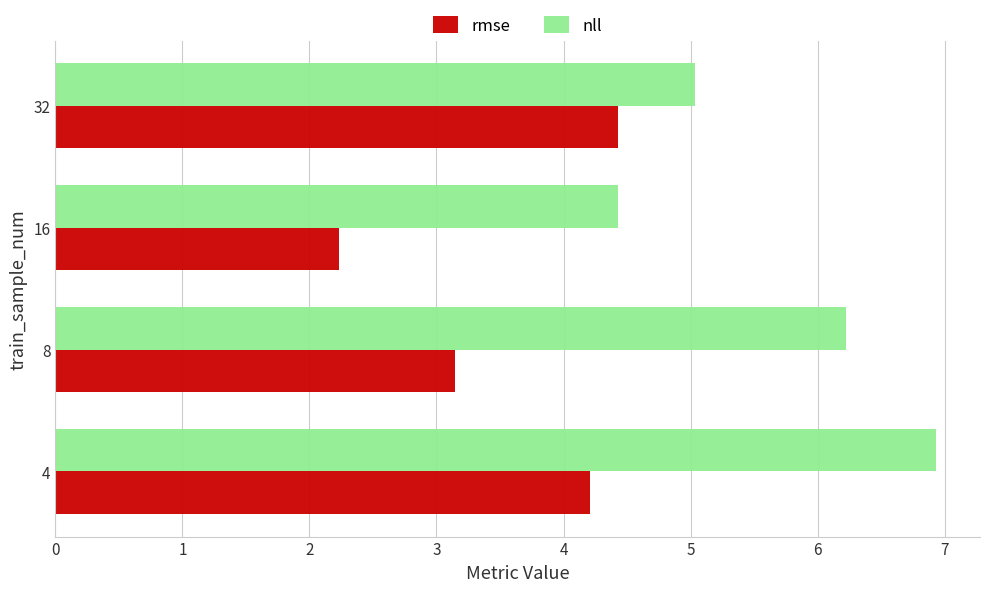

What is the difference between the maximum and minimum values in the rmse series?

2.2